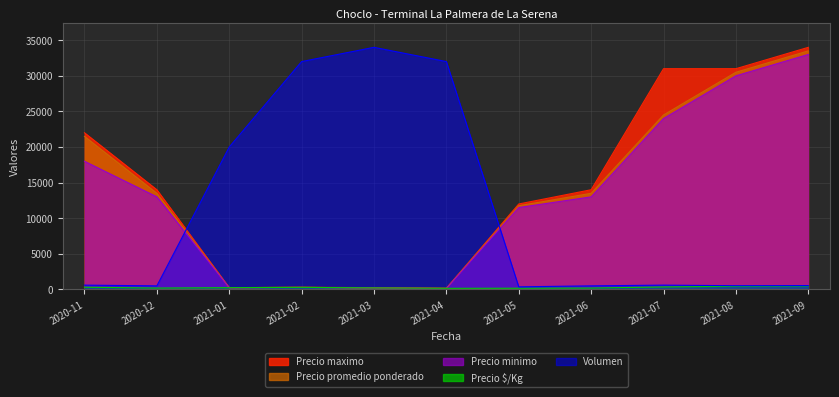

How many lines are shown in the chart?

5